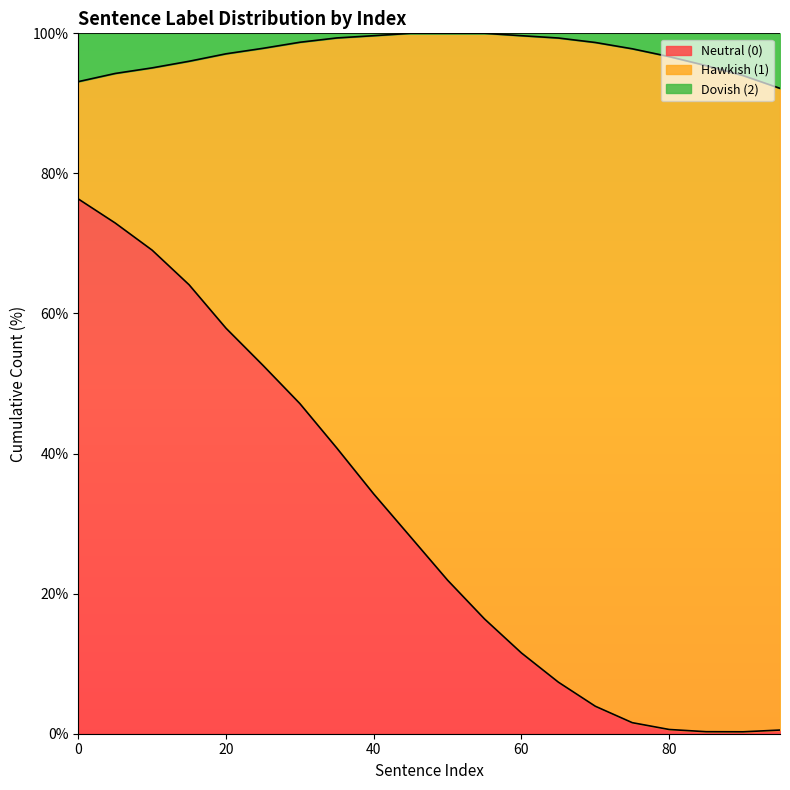

At how many categories does at least one series exceed 90?

20